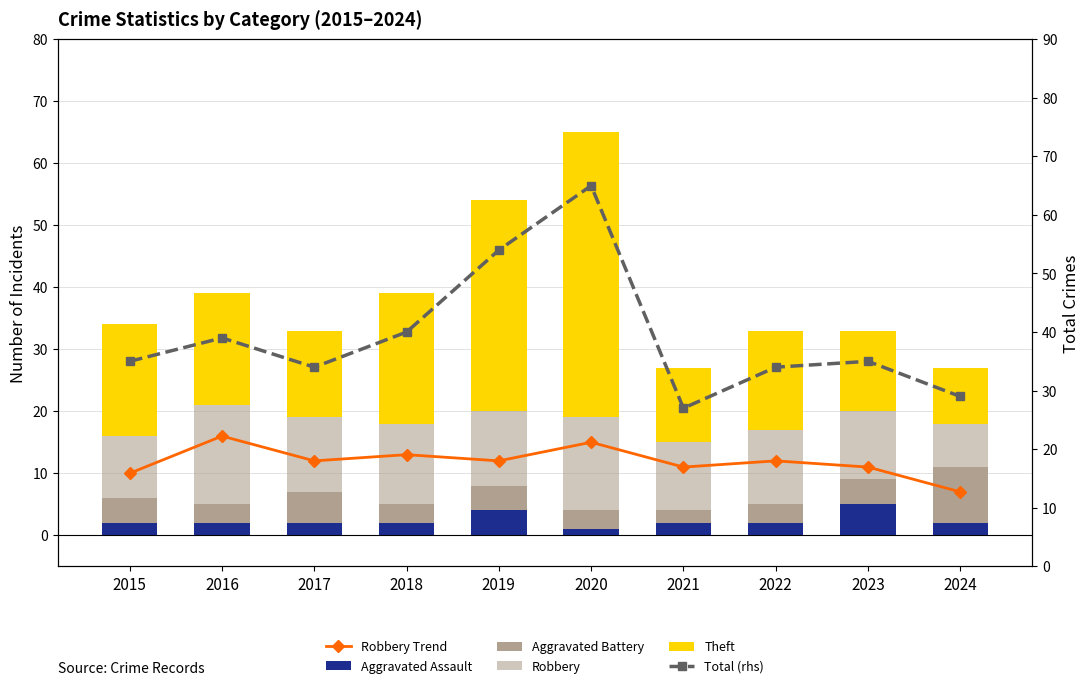

At how many categories does at least one series exceed 37?

4